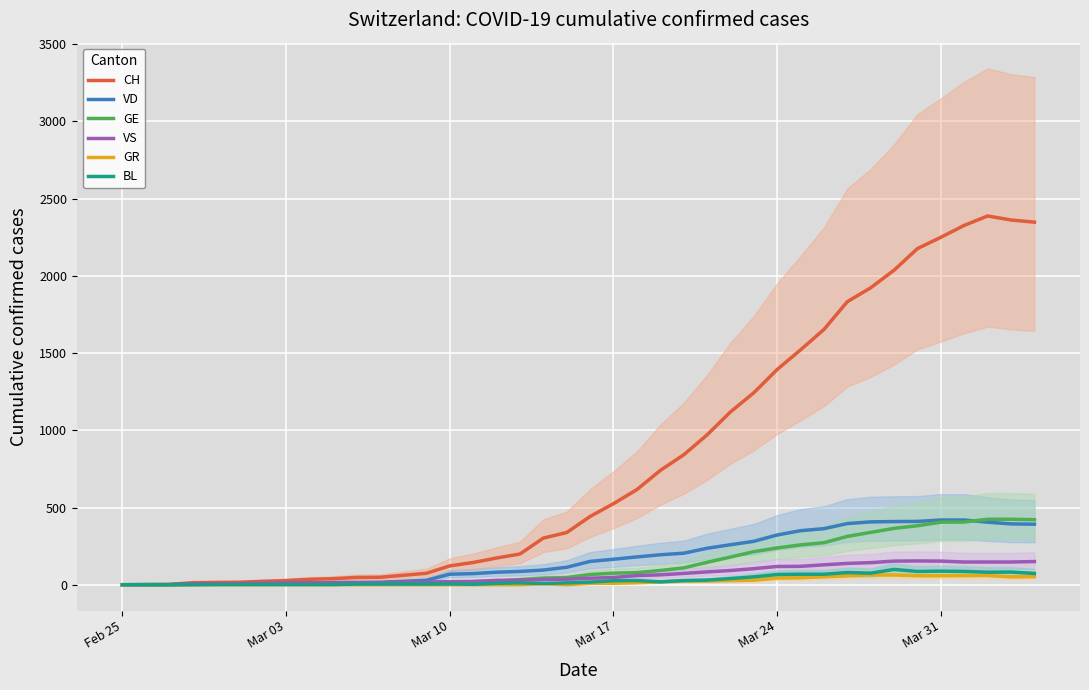

What is the maximum value for GE?

424